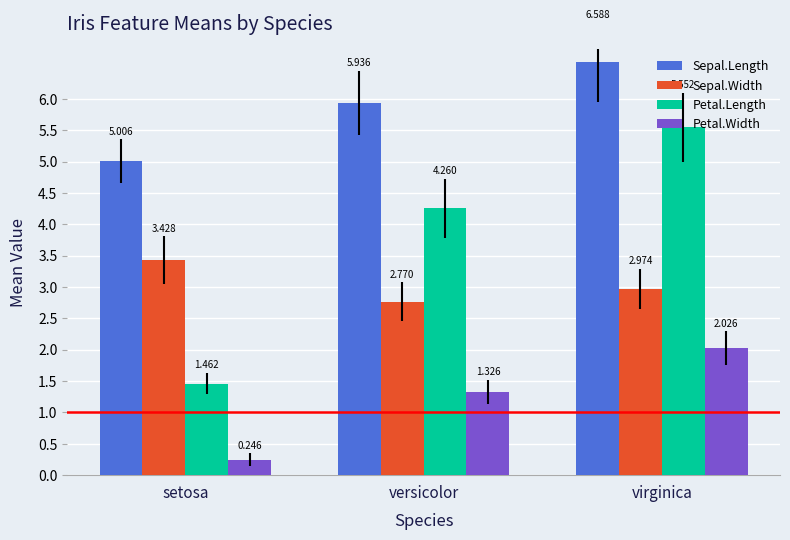

How many bars are there in total?

12